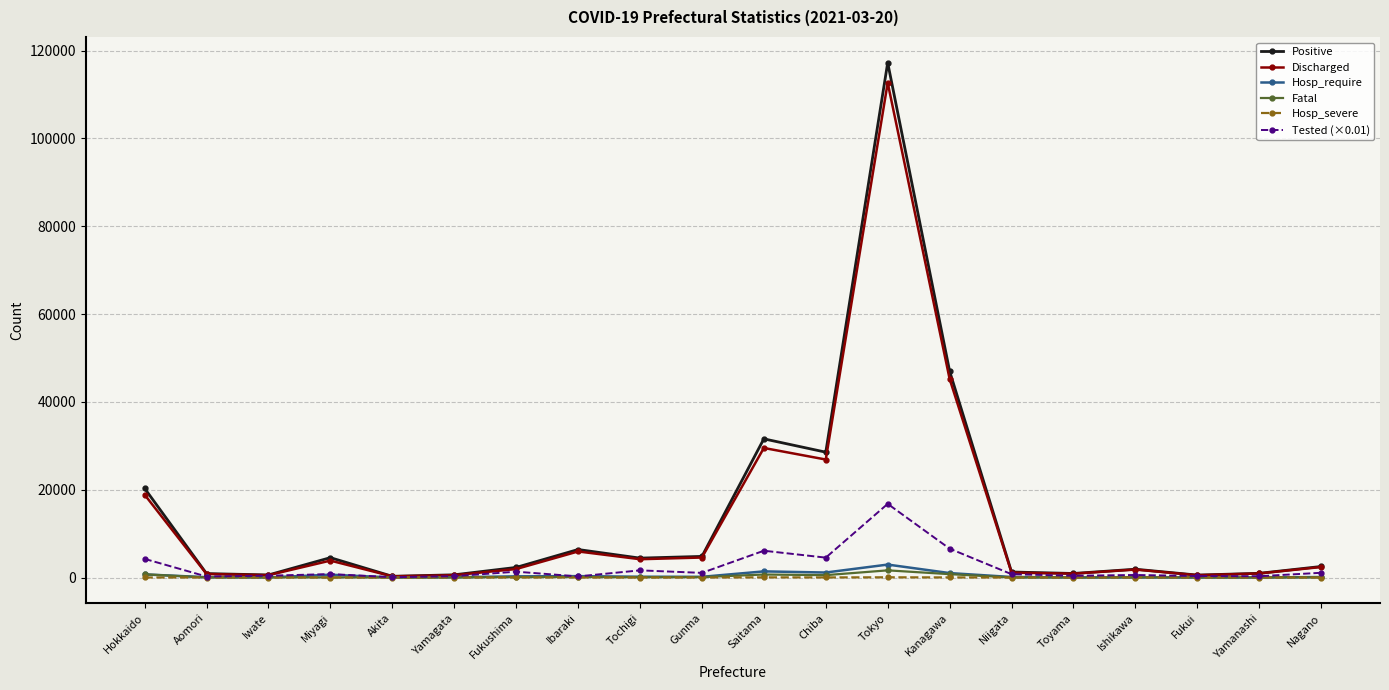

What is the difference between the second highest and minimum values in the Discharged series?

44971.0